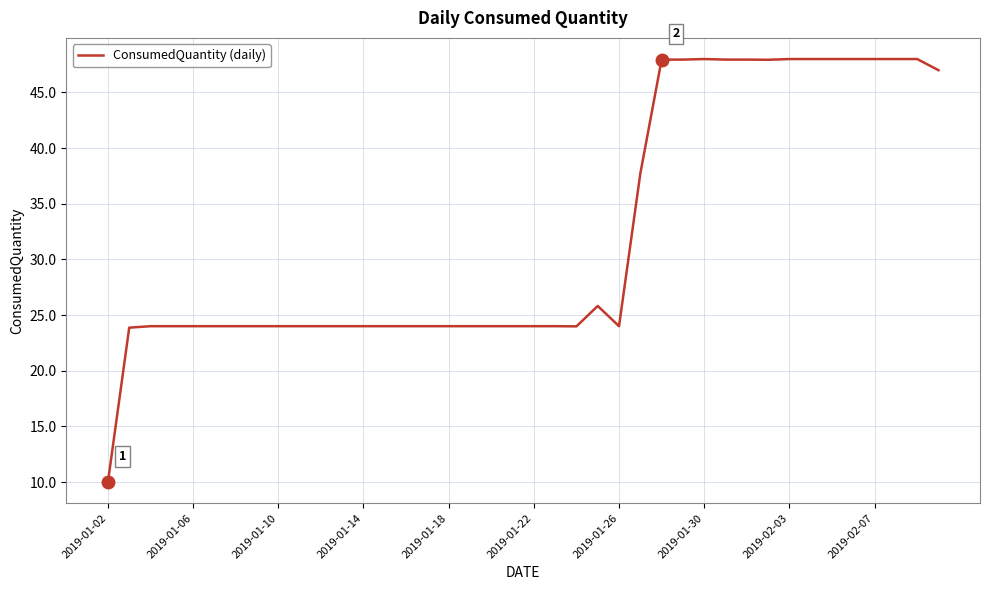

What is the smallest value displayed?

10.0